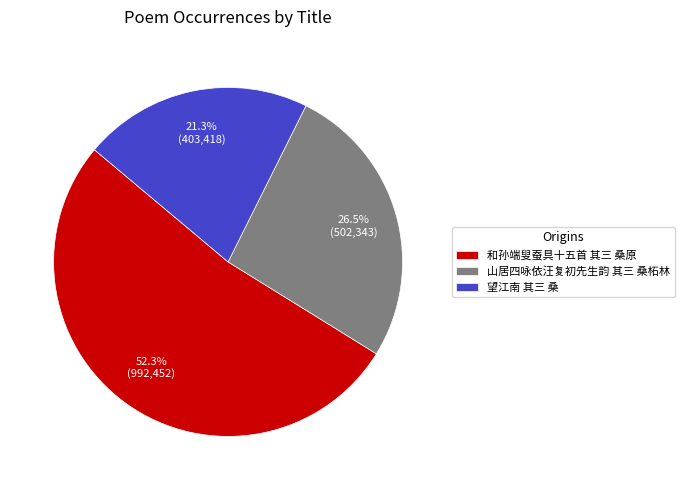

What is the smallest slice in the pie chart?

望江南 其三 桑